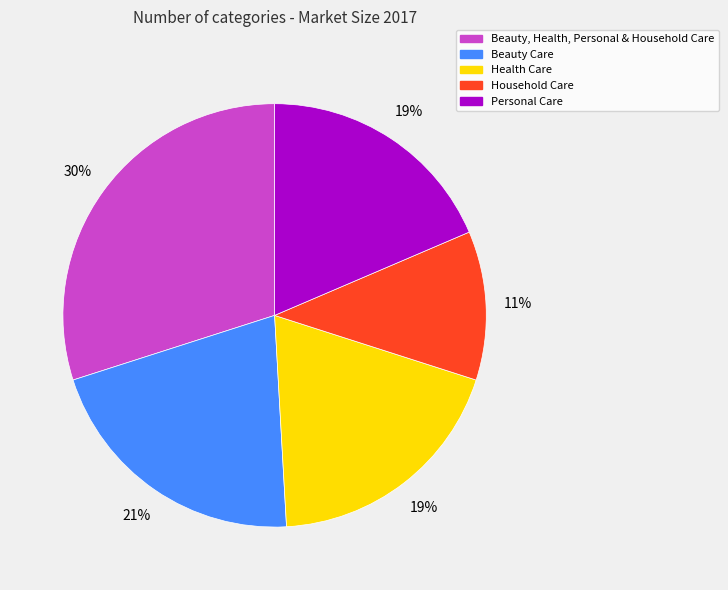

Combined, do Household Care and Health Care account for over 50%?

No